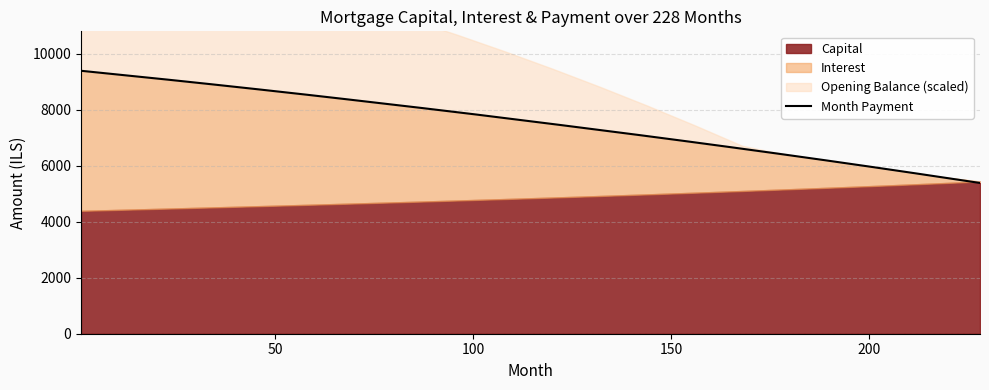

What is the highest value of the capital series?

5436.9